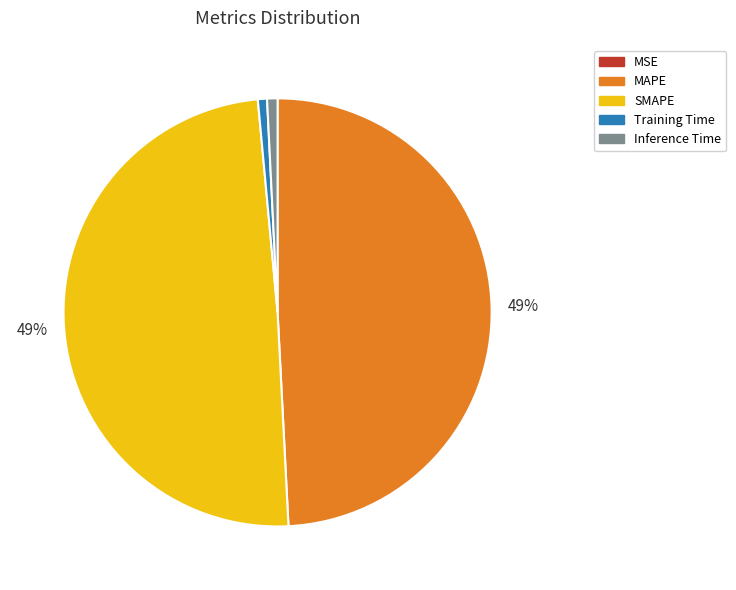

Is it true that MAPE is 43% of the pie?

False